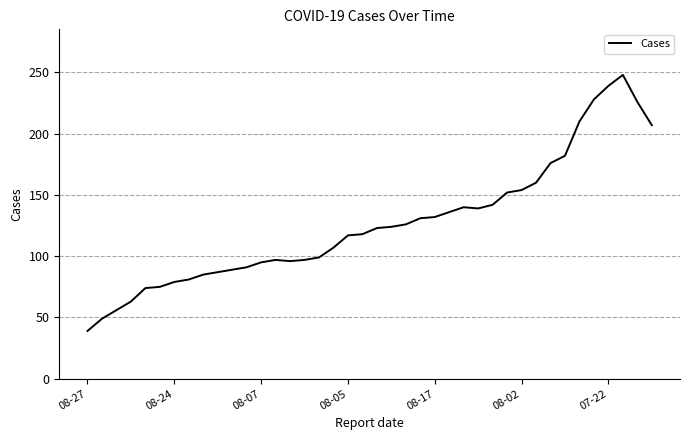

What is the maximum value shown in the chart?

248